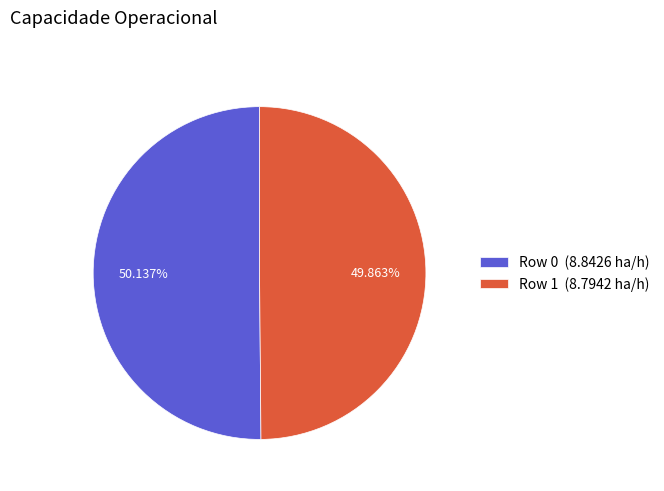

To the nearest percent, what portion does Row 0 represent?

50%